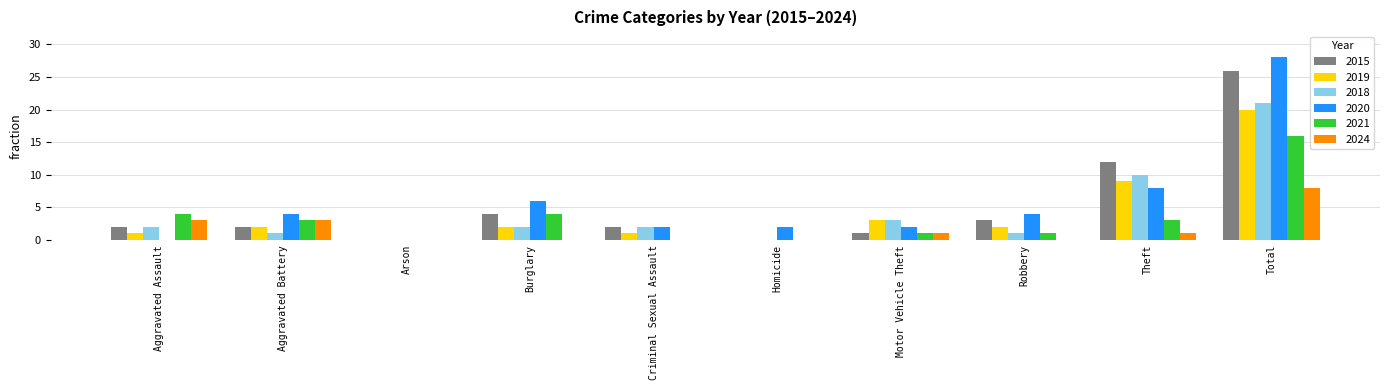

How many series are shown in this chart?

6